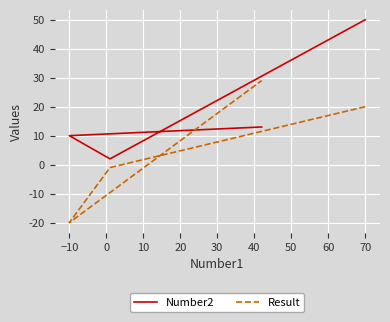

At −10, list the series in order from smallest to largest.

Result, Number2